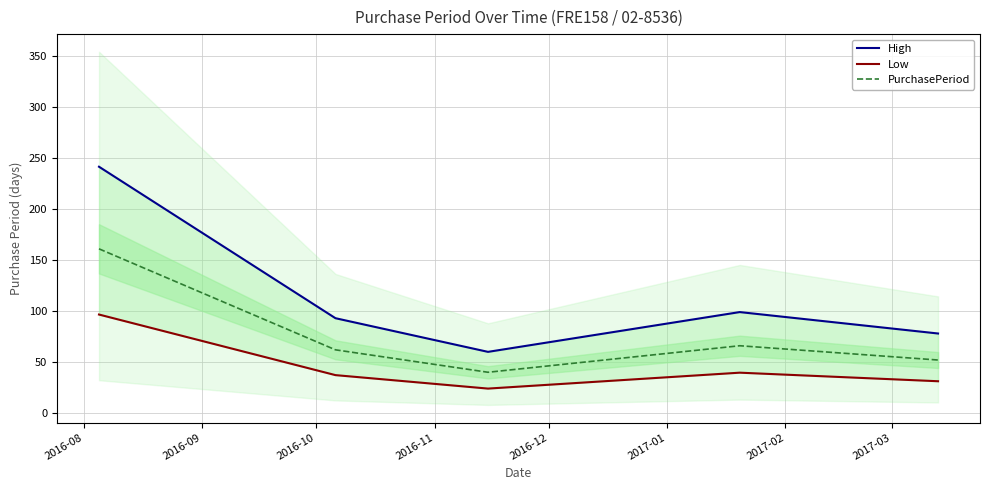

Which series has the widest spread of values?

High